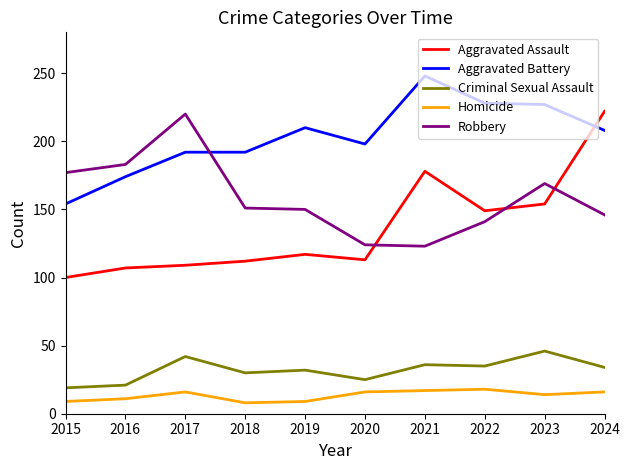

How many distinct data groups are displayed?

5